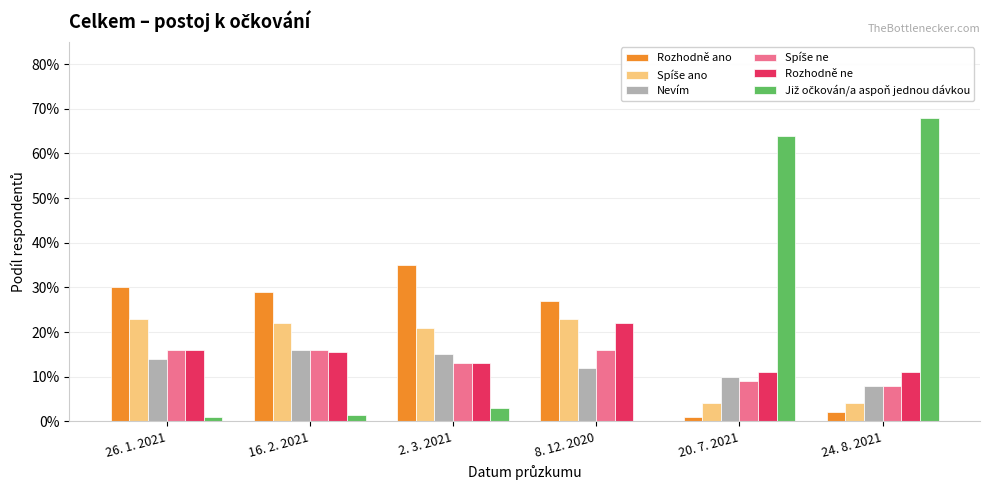

What is the average value of the Spíše ne series?

0.1